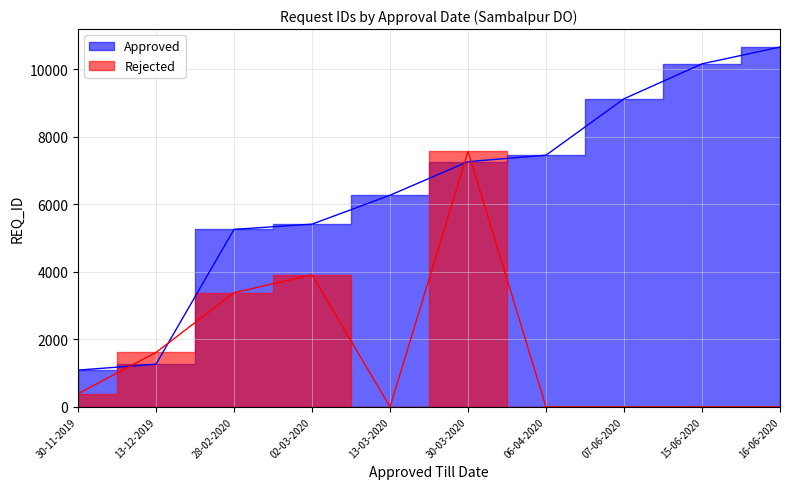

Which series has the largest range (max minus min)?

Approved